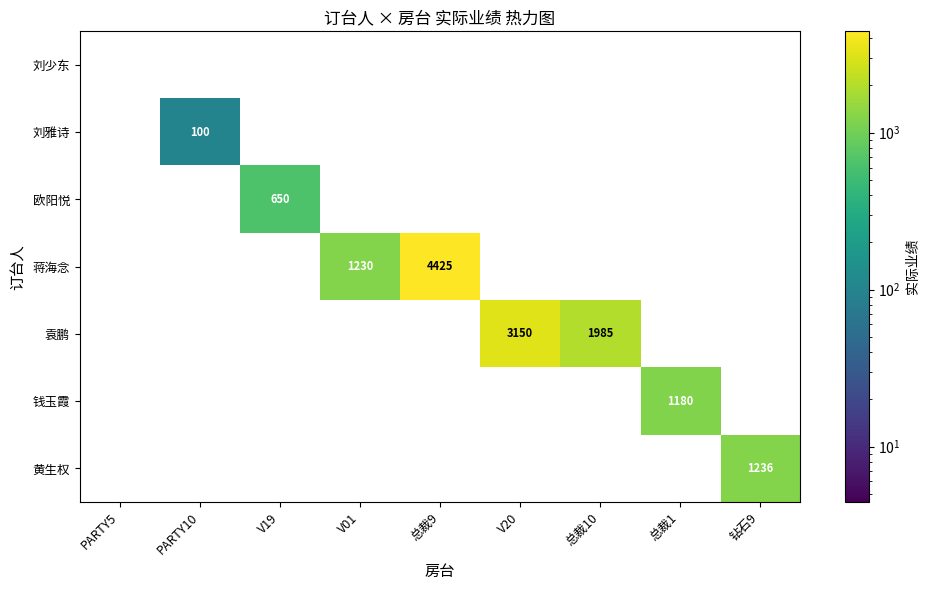

What is the spread (max minus min) of values at 总裁10?

1985